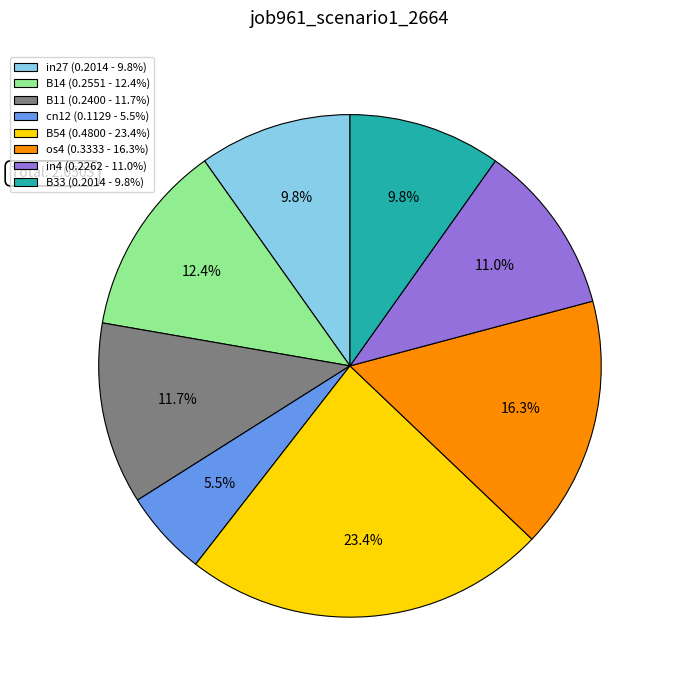

The B14 slice represents 4% of the pie. True or false?

False